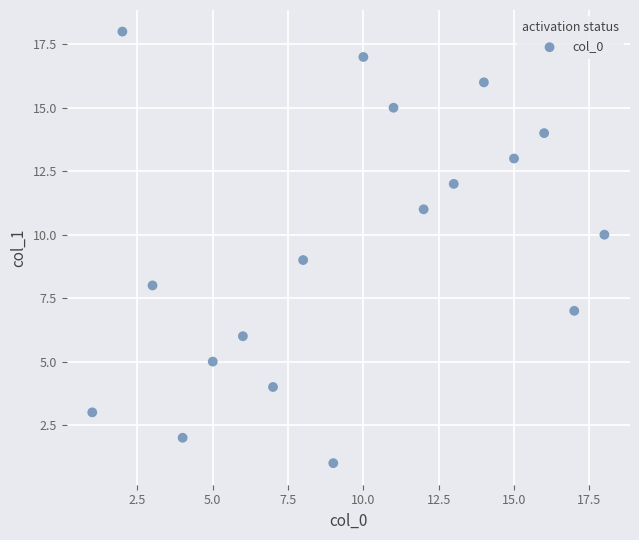

What is the range of Y values (max minus min)?

17